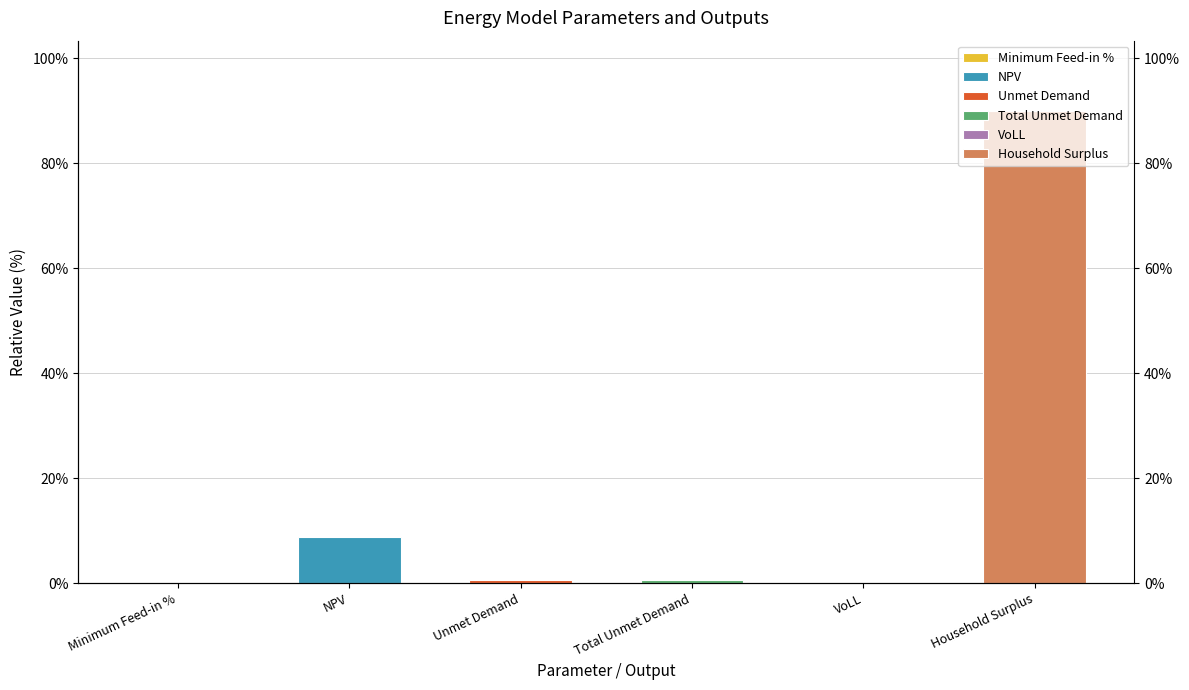

How many bars are there in total?

6